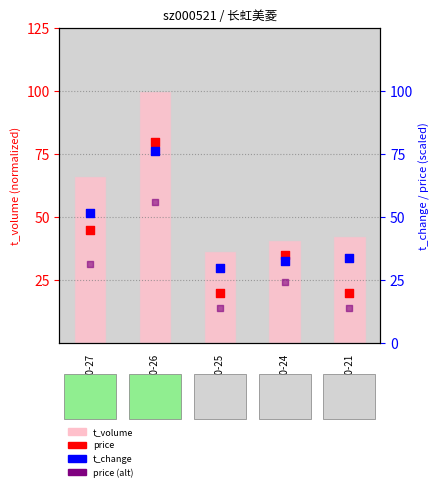

At how many categories does at least one series exceed 98?

1